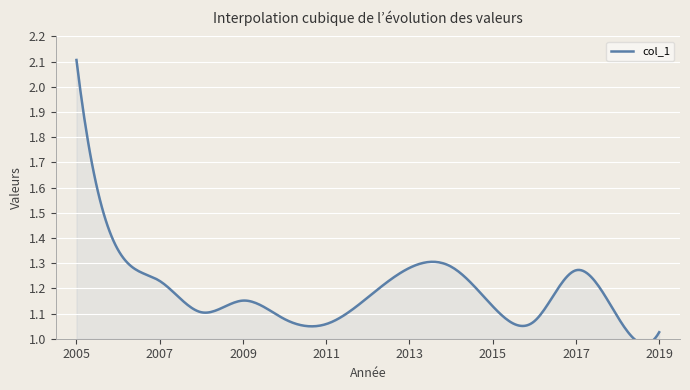

What is the label of the 8th point from the right?

2012-07-15